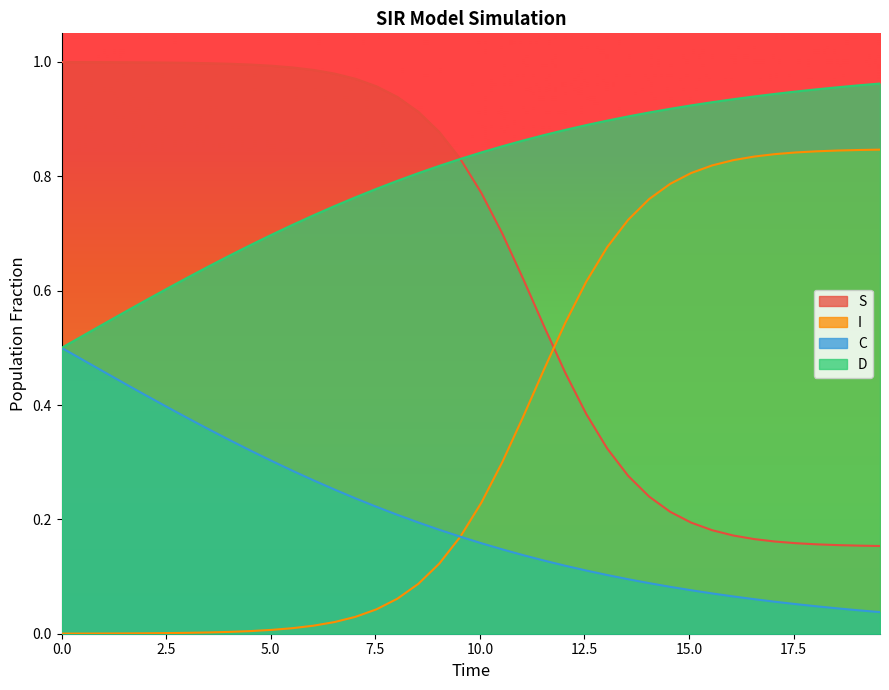

Rank the series by their average value, from lowest to highest.

C, I, S, D